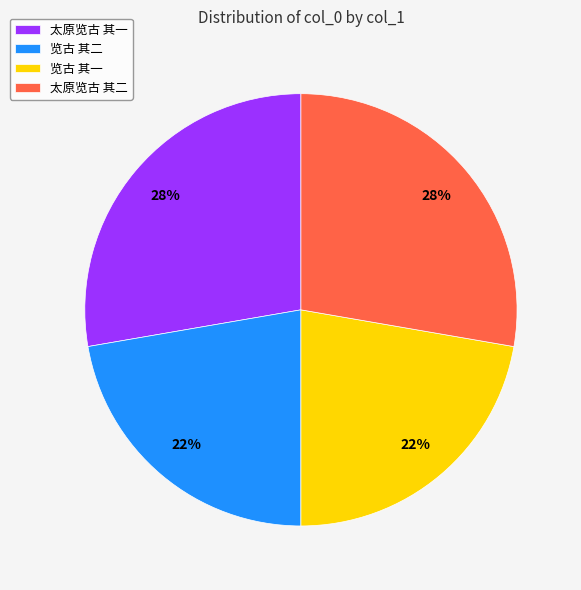

Does any single category account for the majority?

No